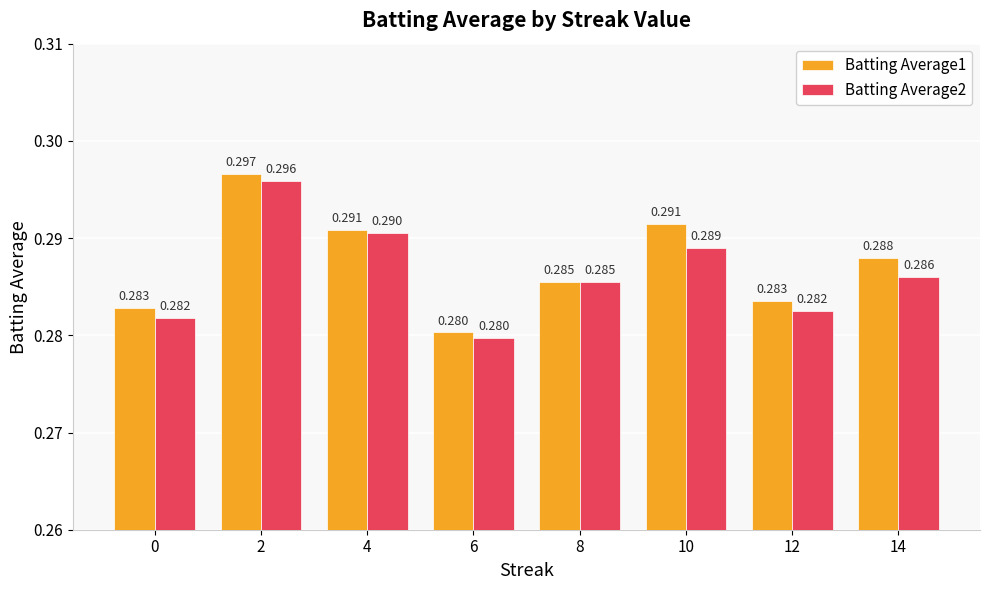

Which series has the widest spread of values?

Batting Average1